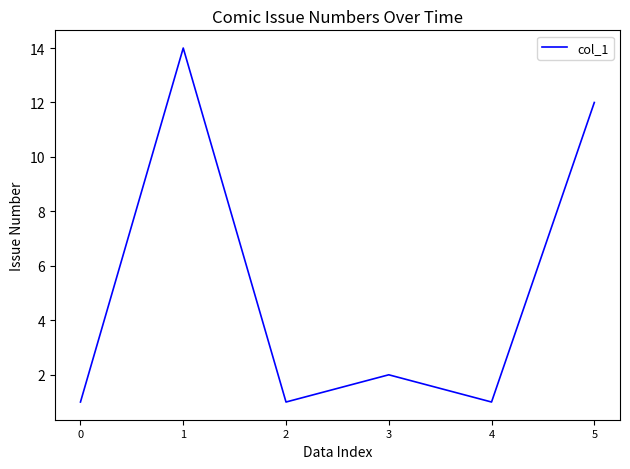

How many interior local valleys (lower than both neighbors) does the data have?

2